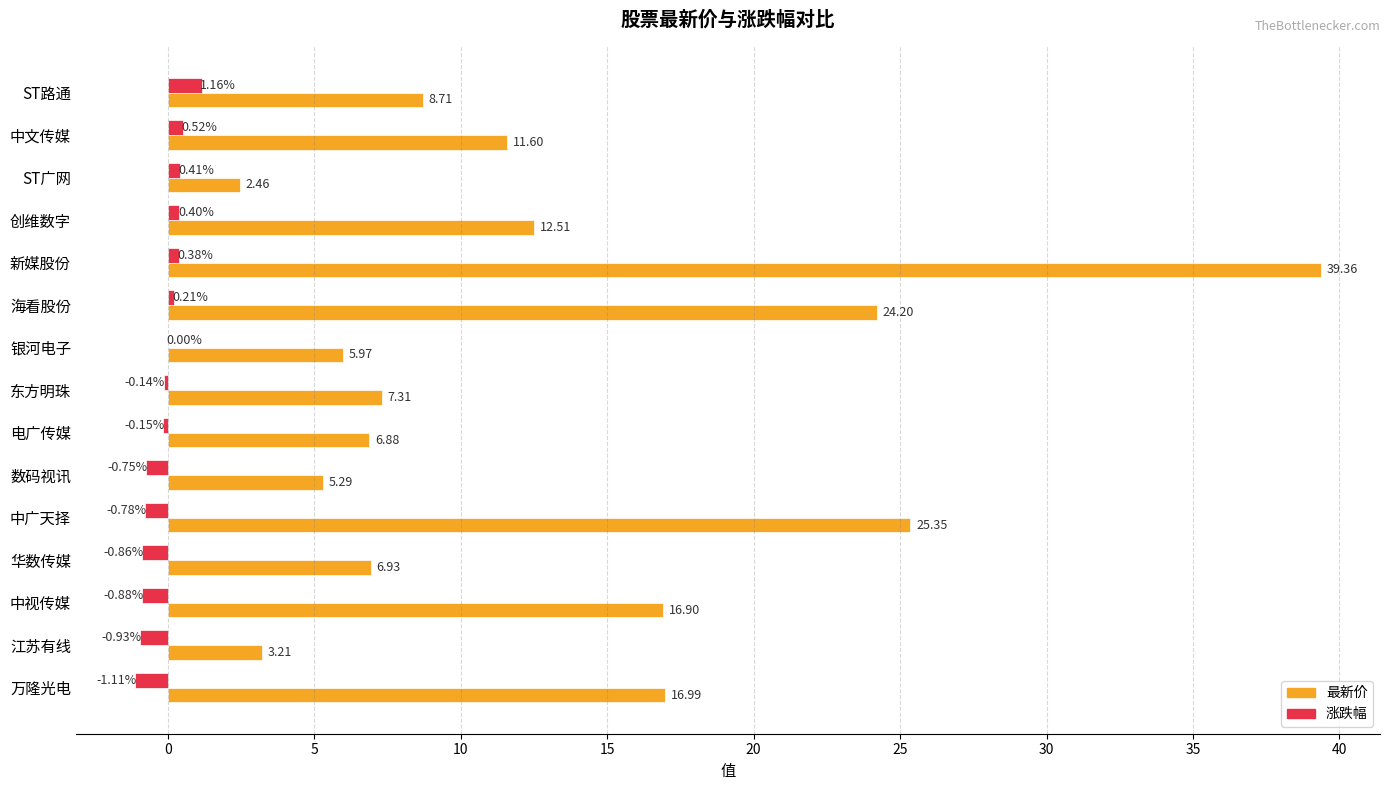

Is the value of 涨跌幅 at 东方明珠 greater than the value of 最新价 at 华数传媒?

No